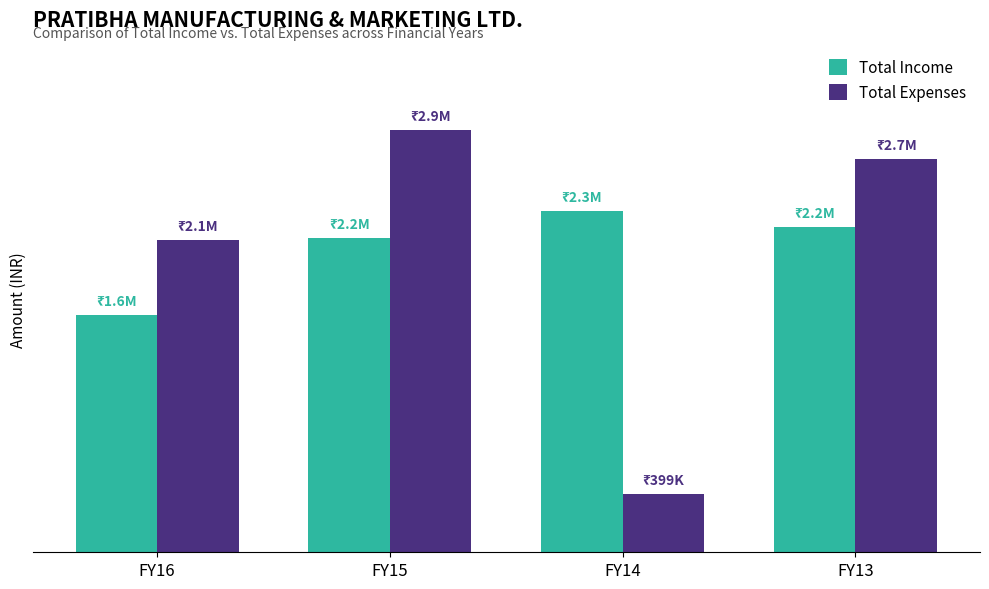

Reading left to right, what are all the values shown in this chart?

Total Income: FY16=1620000	FY15=2151448	FY14=2331043	FY13=2227294
Total Expenses: FY16=2135699	FY15=2887741	FY14=398674	FY13=2687181